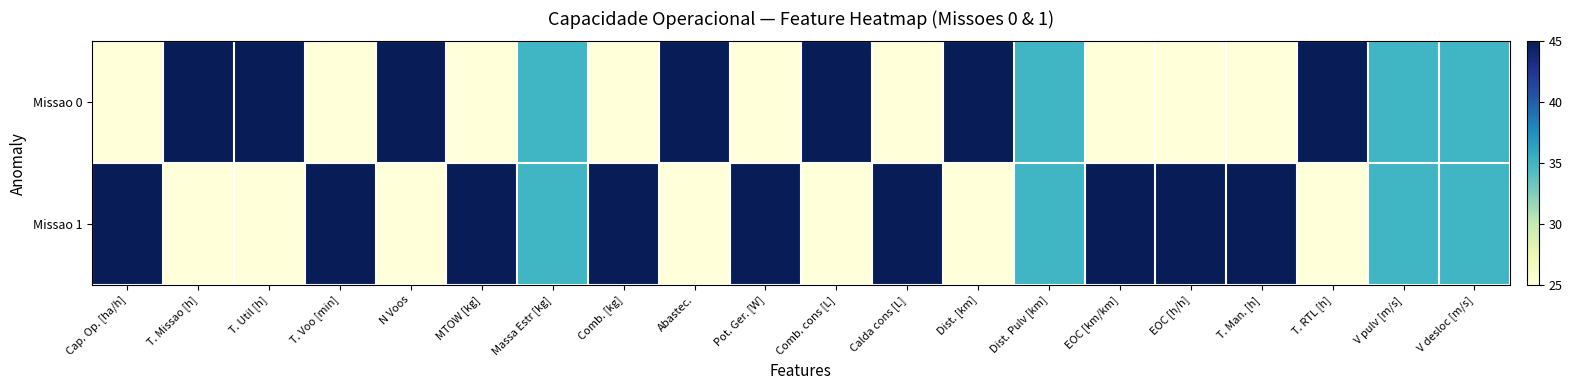

How many series are shown in this chart?

2